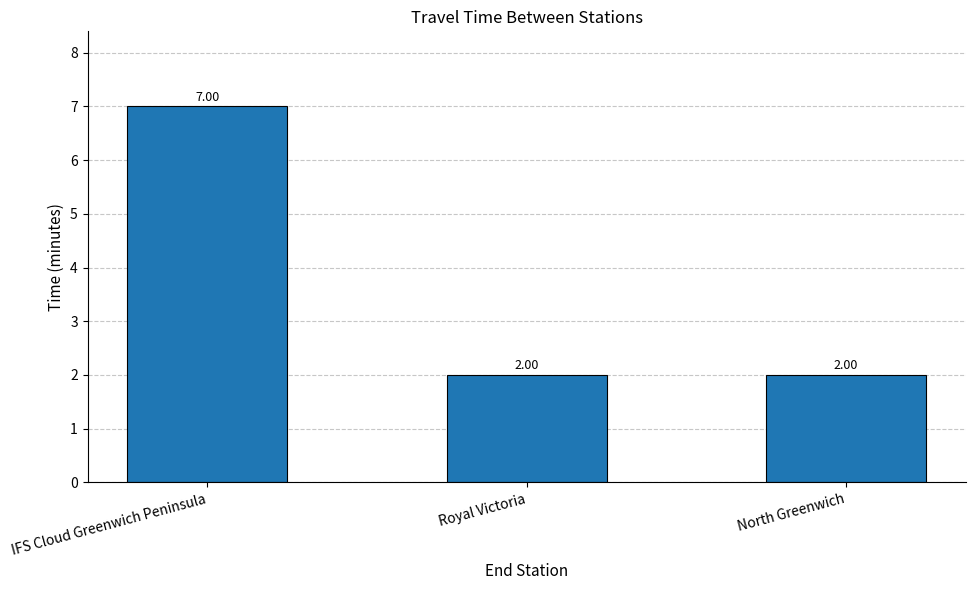

At which category does the chart reach its peak across all series?

IFS Cloud Greenwich Peninsula